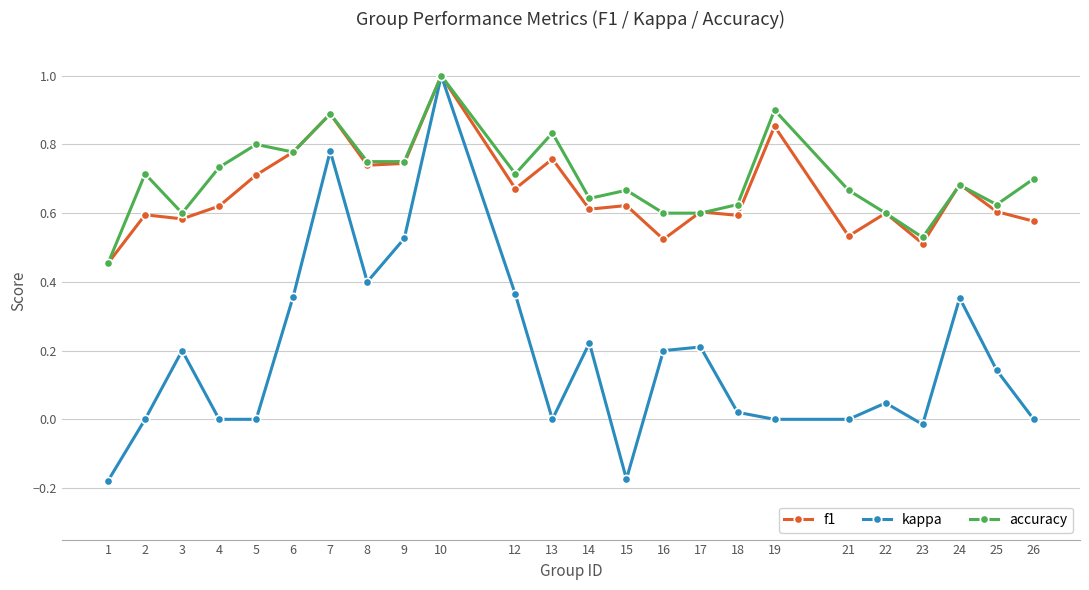

At how many categories does at least one series exceed 0?

24